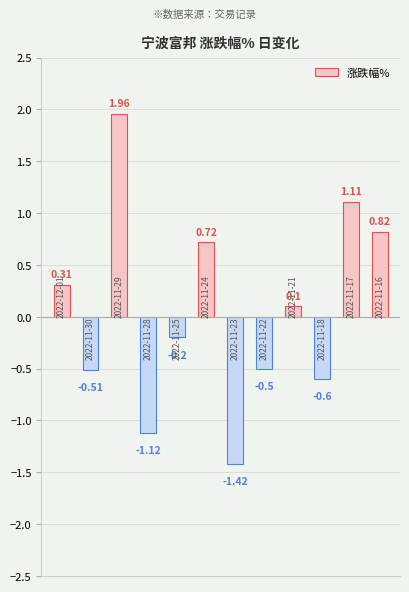

What is the difference between the maximum and second lowest values?

3.1